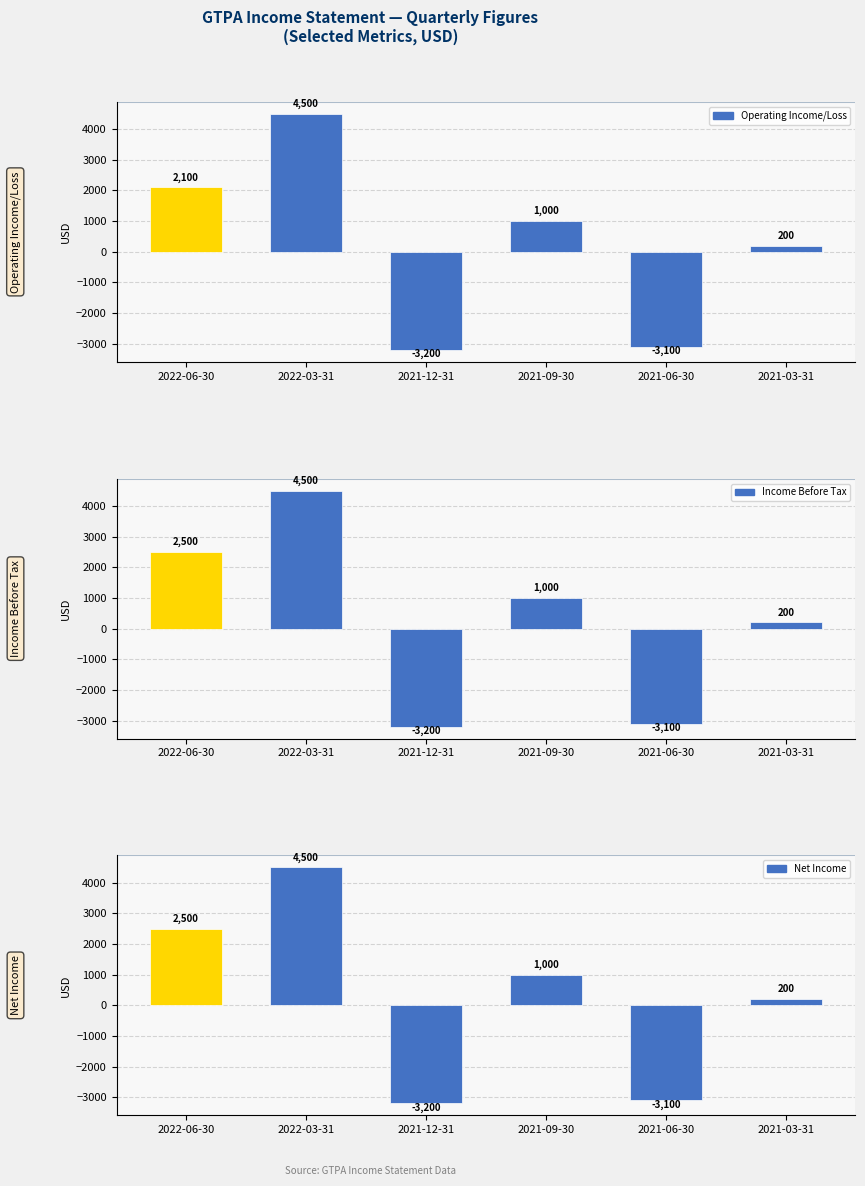

At which category is the sum across all series the highest?

2022-03-31